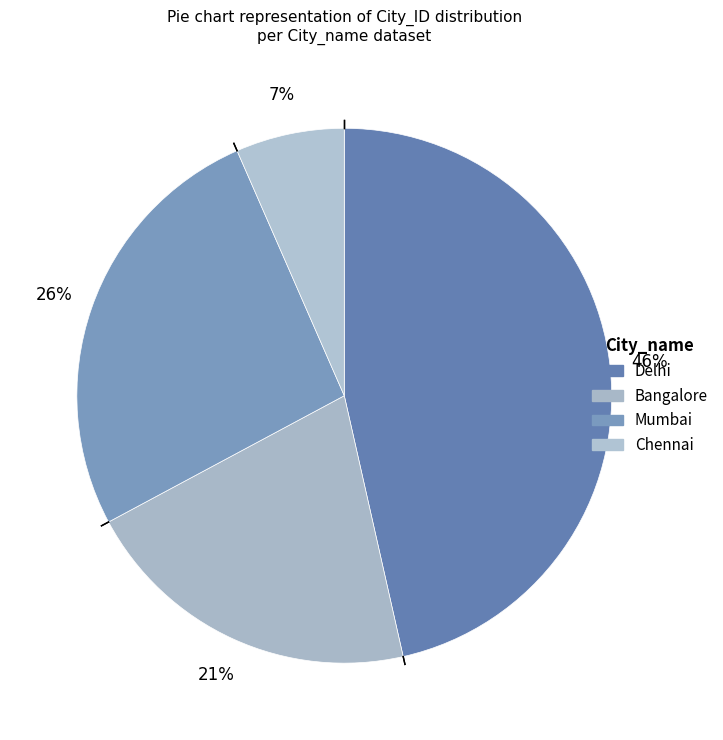

How many slices are in this pie chart?

4